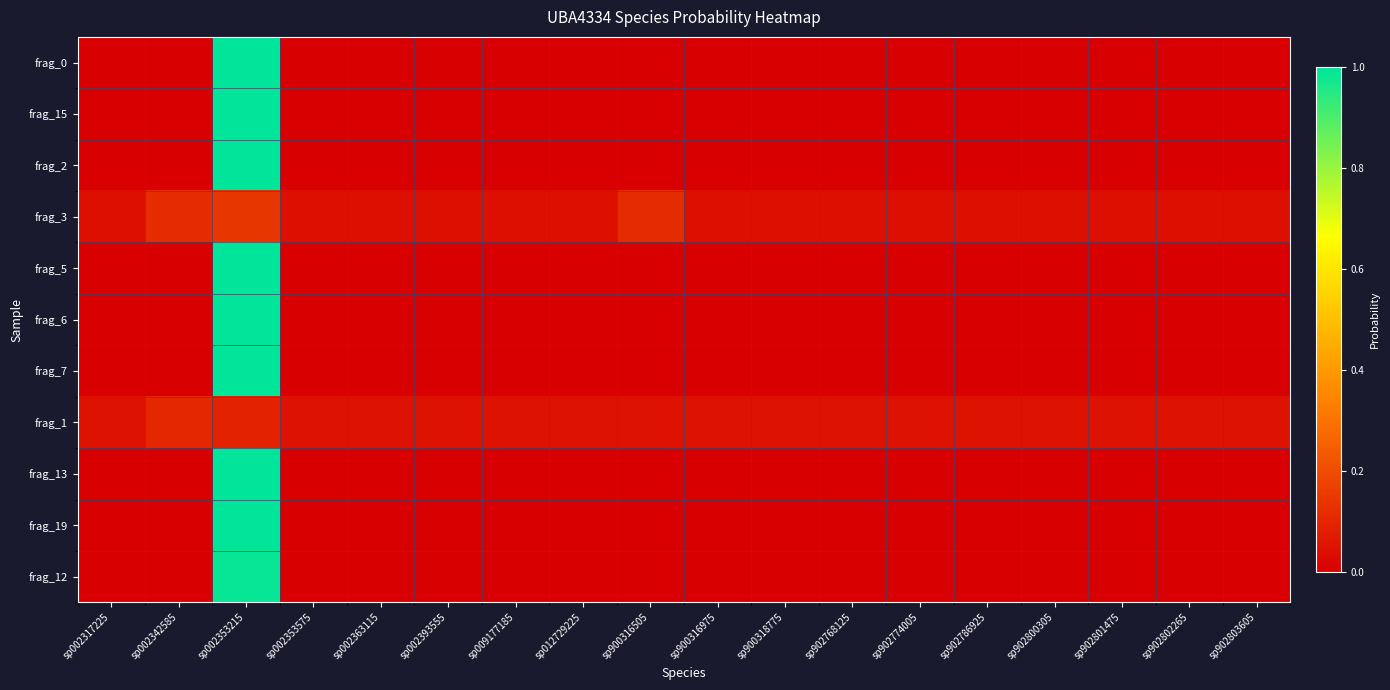

Which has a higher value, sp900316975 or sp902801475?

sp900316975